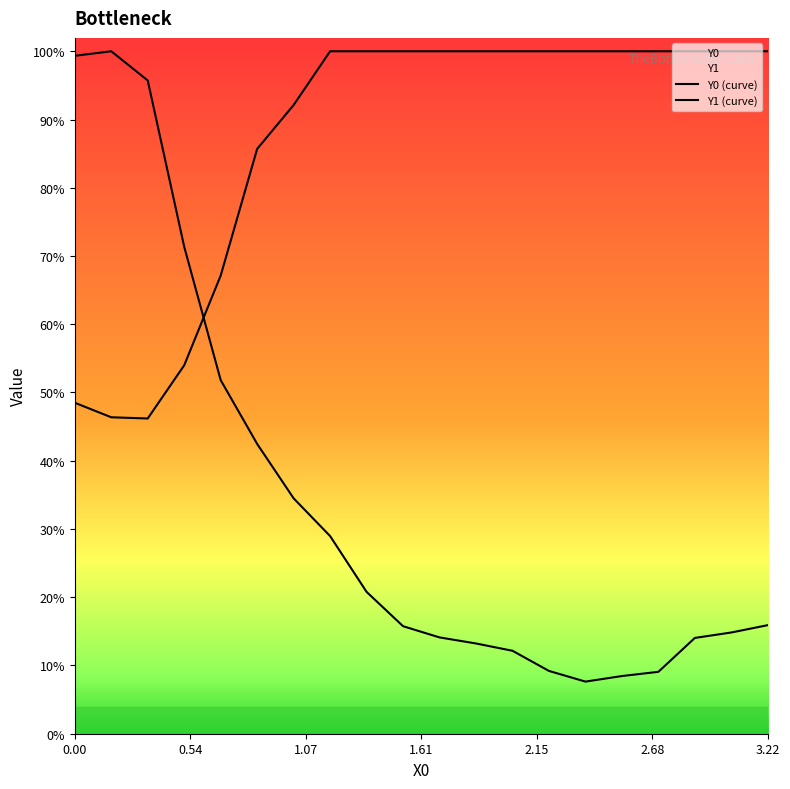

List the series in order of their peak value, lowest first.

Y0 (curve), Y1 (curve)